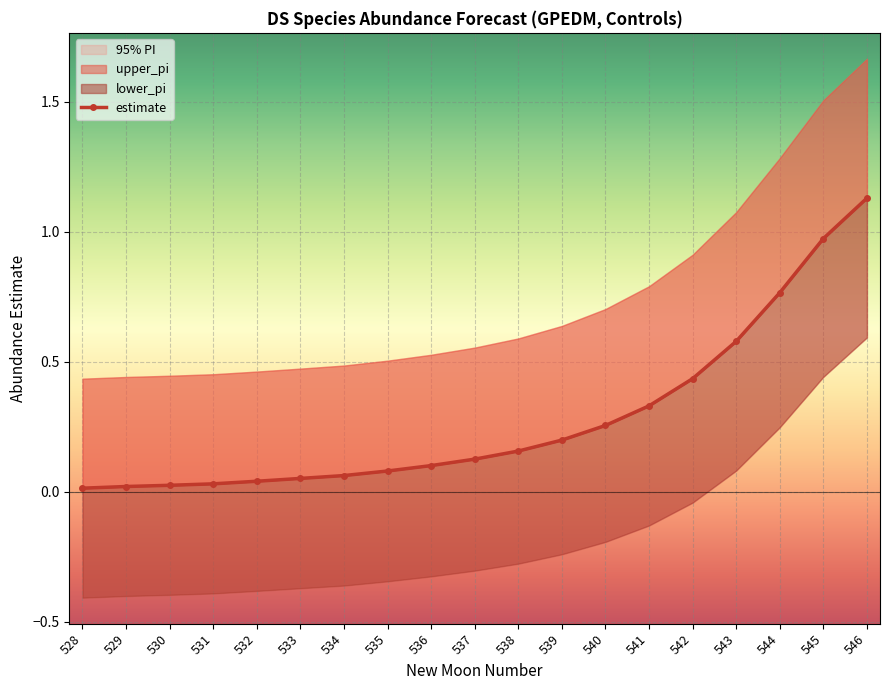

At which label does lower_pi reach its peak?

546